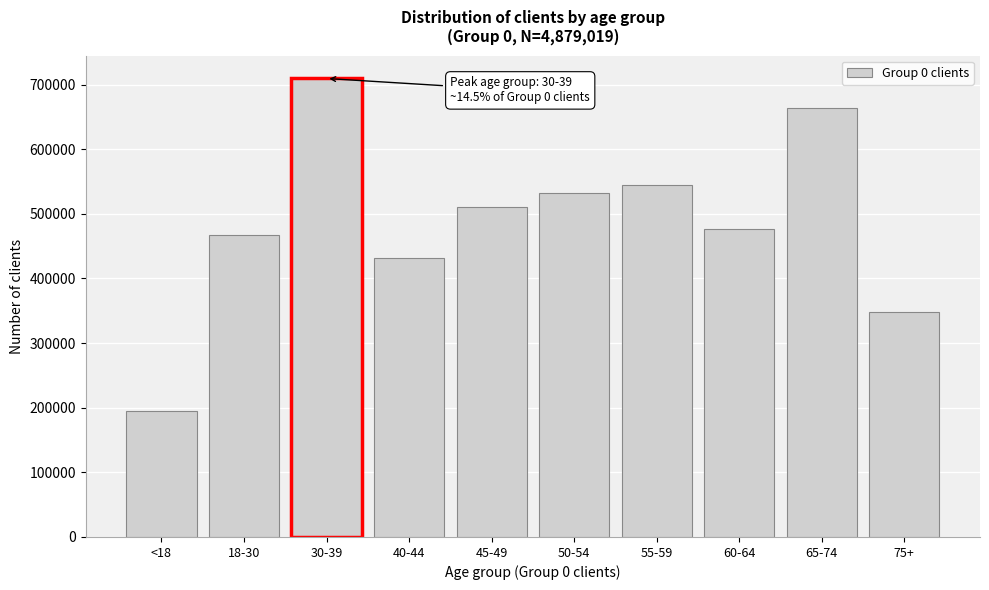

Reading left to right, extract all data points from this chart.

<18=195117.0	18-30=467636.0	30-39=709483.0	40-44=431970.0	45-49=510385.0	50-54=531584.0	55-59=545240.0	60-64=476019.0	65-74=664173.0	75+=347412.0